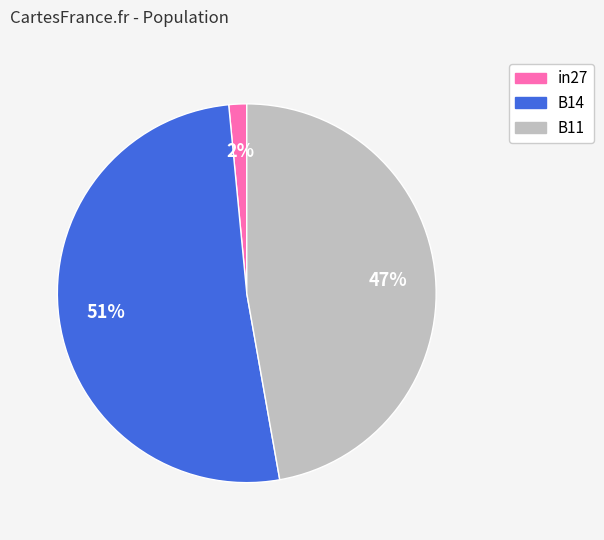

True or false: in27 accounts for 2% of the total.

True